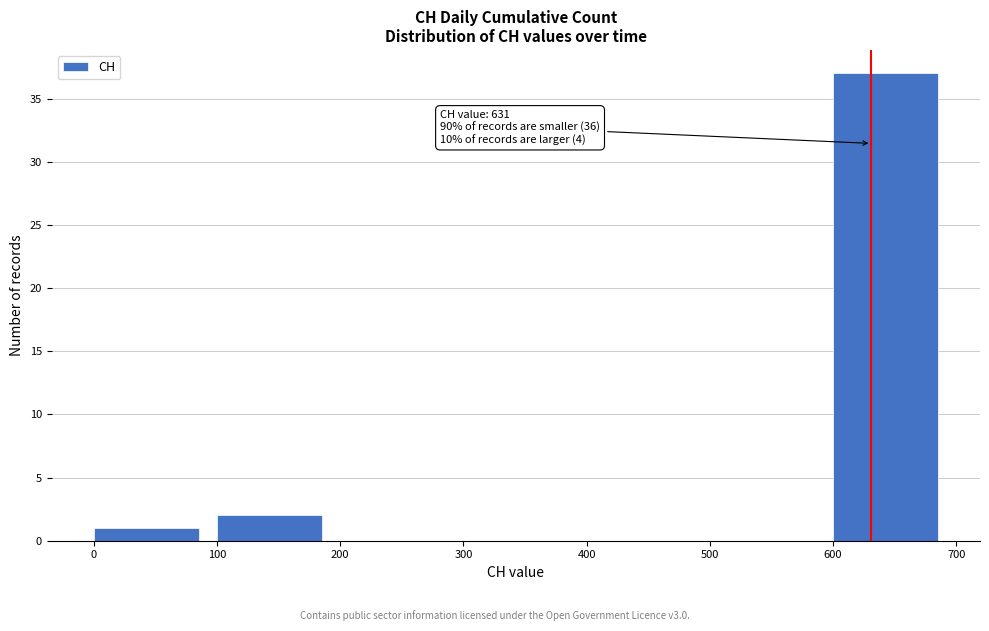

Which range on the x-axis has the tallest bar?

600 to 700